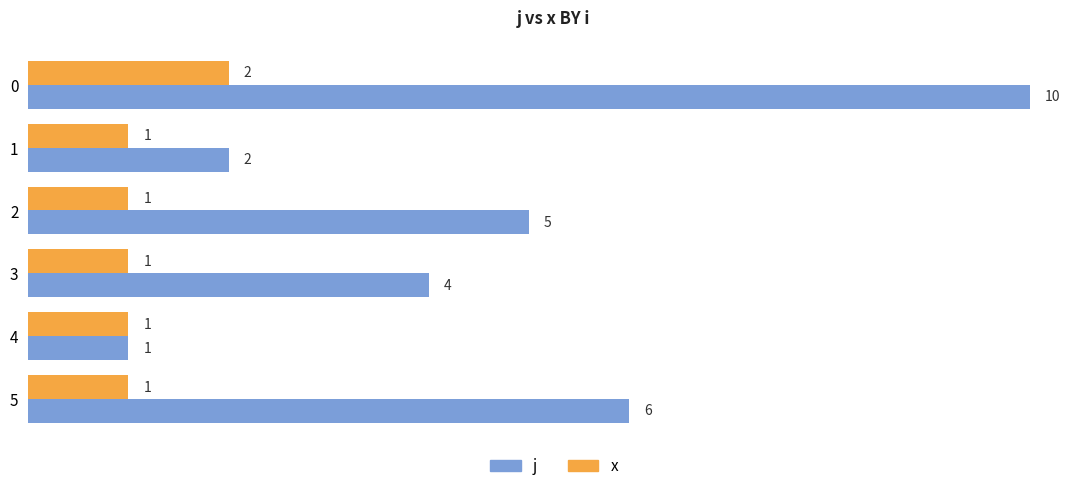

Which series has the largest total across all categories?

j